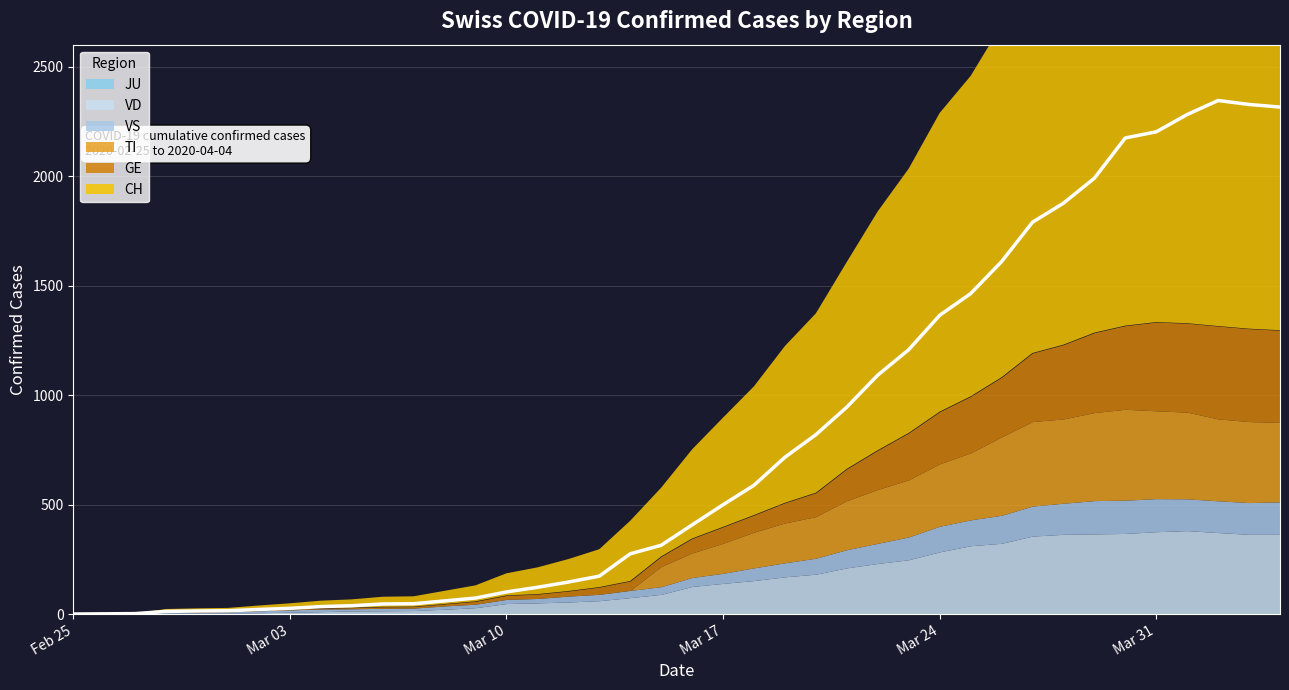

List the labels in order of JU value, largest first.

0, 1, 2, 3, 4, 5, 6, 7, 8, 9, 10, 11, 12, 13, 14, 15, 16, 17, 18, 19, 20, 21, 22, 23, 24, 25, 26, 27, 28, 29, 30, 31, 32, 33, 34, 35, 36, 37, 38, 39